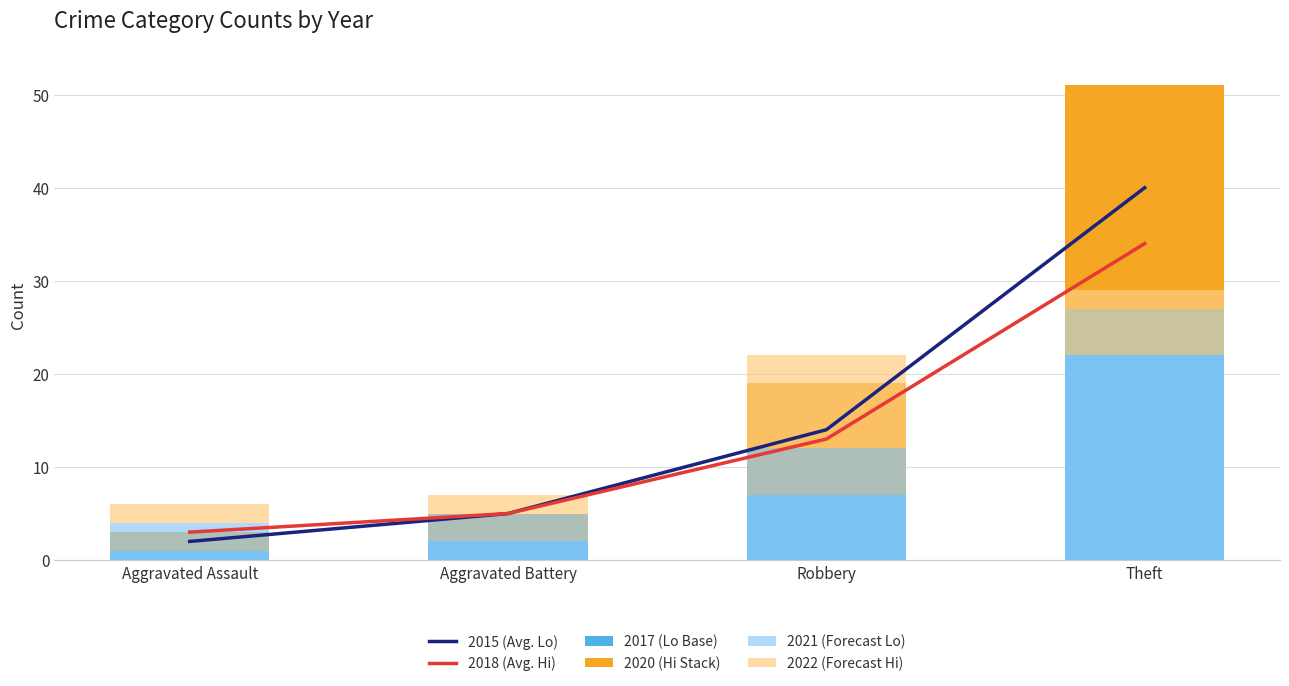

What is the value of the 2022 (Forecast Hi) bar at the 1st from the left?

2